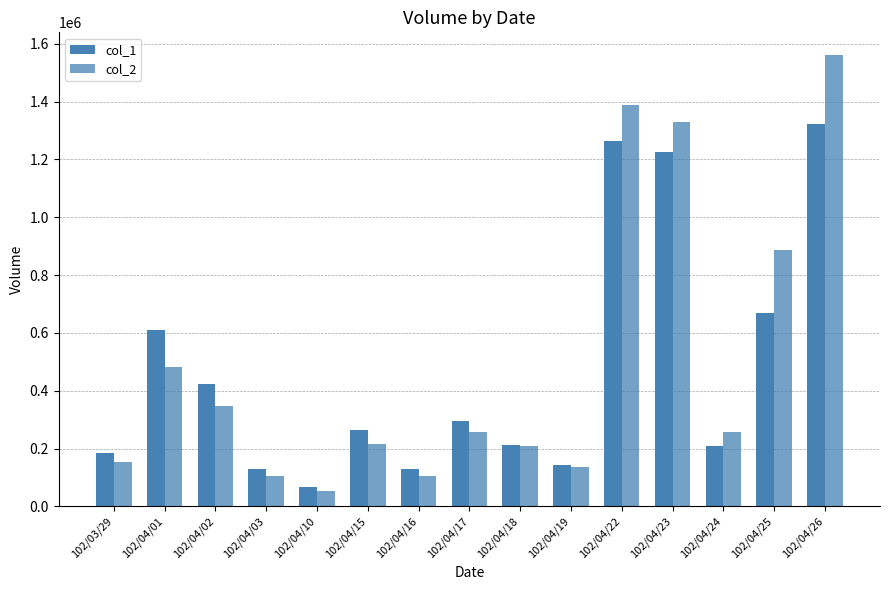

Reading right to left, extract all data points from this chart.

col_1: 102/04/26=1324000	102/04/25=668000	102/04/24=208000	102/04/23=1225000	102/04/22=1263000	102/04/19=143000	102/04/18=212000	102/04/17=294000	102/04/16=130000	102/04/15=264000	102/04/10=68000	102/04/03=131000	102/04/02=425000	102/04/01=610000	102/03/29=185000
col_2: 102/04/26=1561540	102/04/25=885990	102/04/24=258570	102/04/23=1329550	102/04/22=1388880	102/04/19=137940	102/04/18=209310	102/04/17=256300	102/04/16=105910	102/04/15=216350	102/04/10=52360	102/04/03=105290	102/04/02=348920	102/04/01=480550	102/03/29=155300